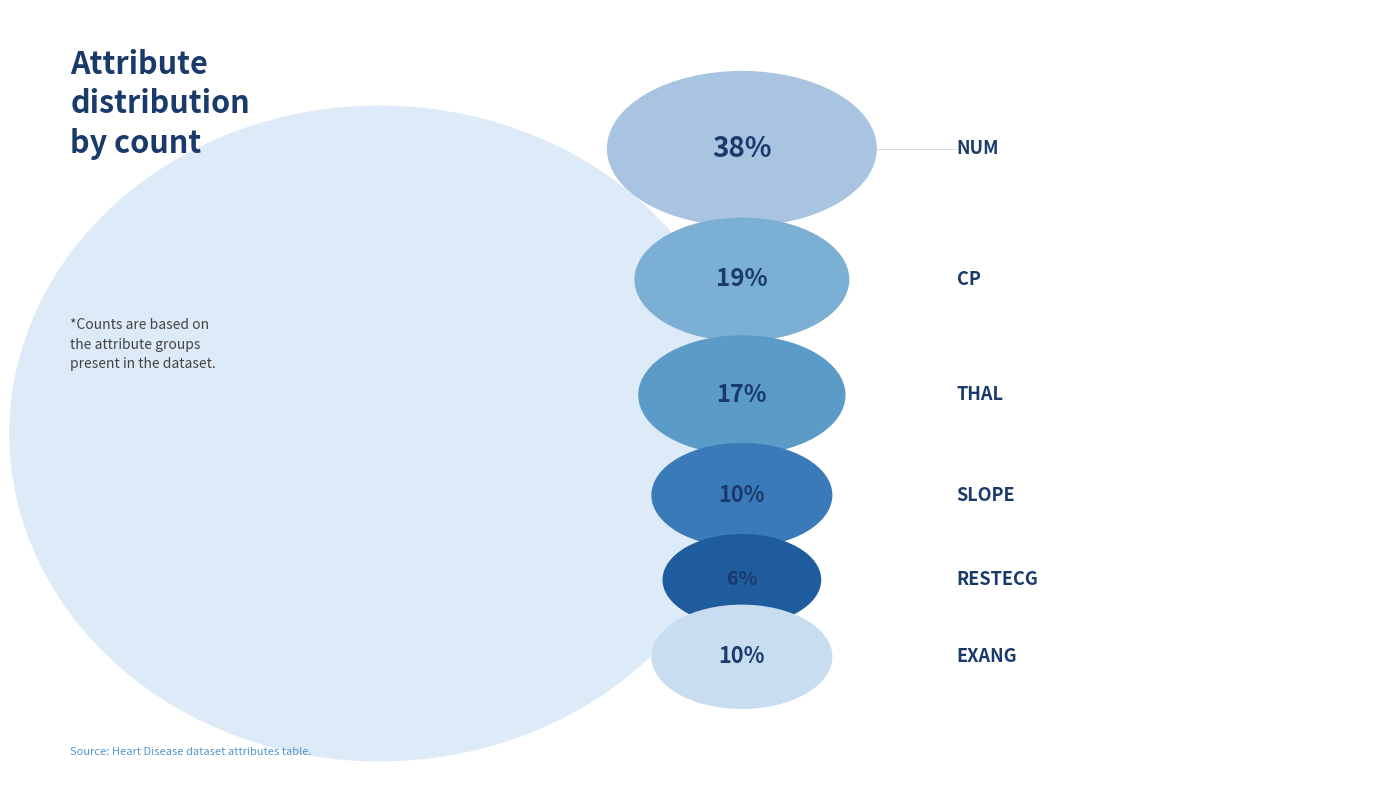

Does slope account for over 50% of the chart?

No